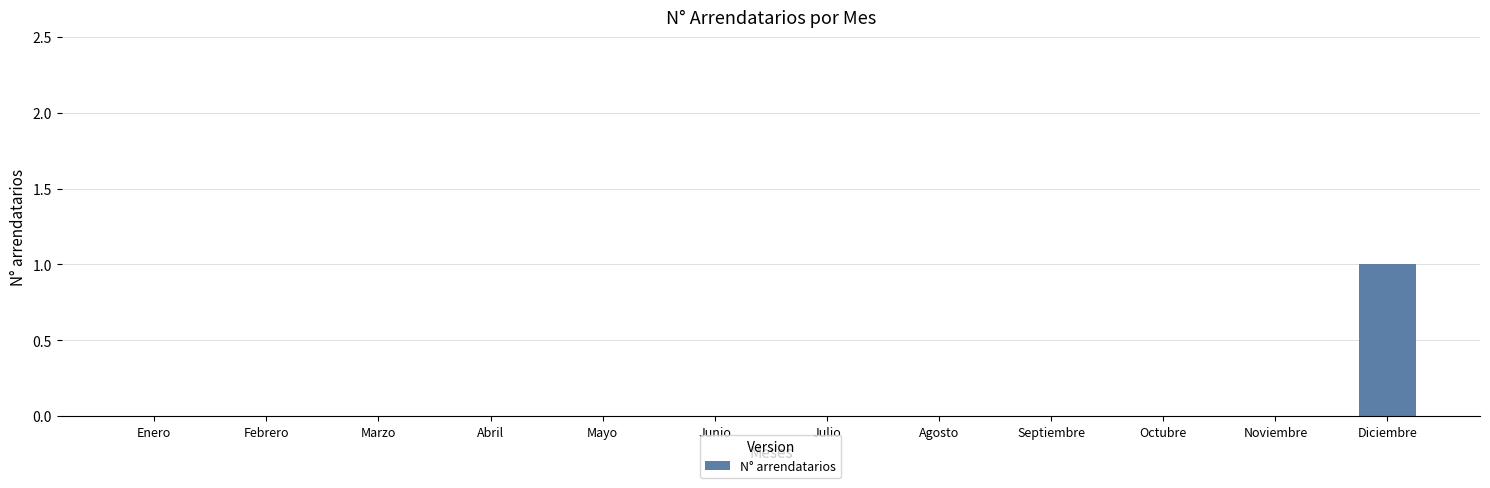

Reading right to left, list all the values displayed in this chart.

1	0	0	0	0	0	0	0	0	0	0	0